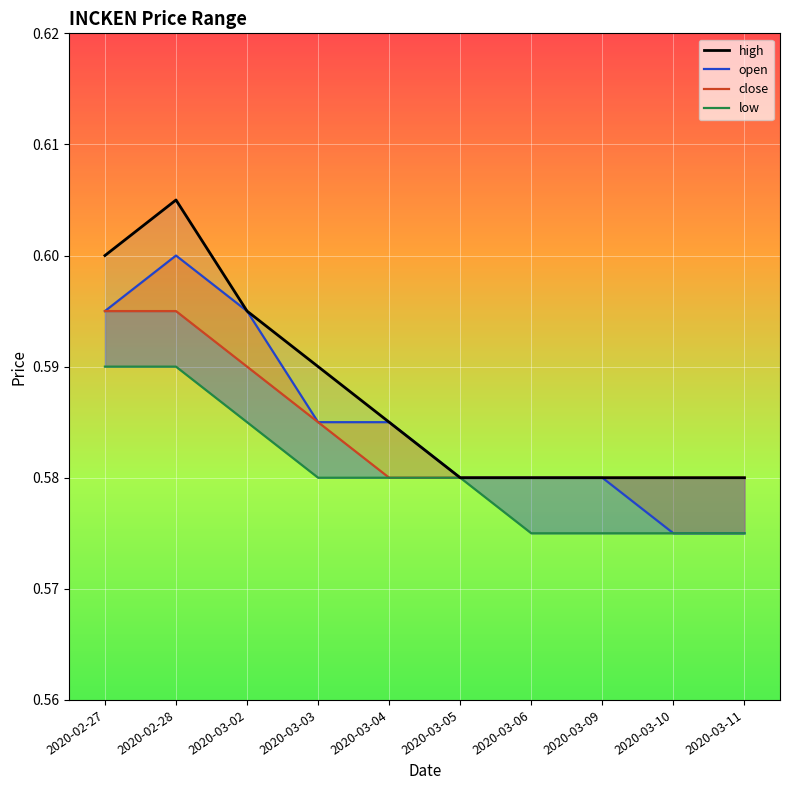

Reading left to right, extract all data points from this chart.

high: 2020-02-27=0.6	2020-02-28=0.6	2020-03-02=0.6	2020-03-03=0.6	2020-03-04=0.6	2020-03-05=0.6	2020-03-06=0.6	2020-03-09=0.6	2020-03-10=0.6	2020-03-11=0.6
open: 2020-02-27=0.6	2020-02-28=0.6	2020-03-02=0.6	2020-03-03=0.6	2020-03-04=0.6	2020-03-05=0.6	2020-03-06=0.6	2020-03-09=0.6	2020-03-10=0.6	2020-03-11=0.6
close: 2020-02-27=0.6	2020-02-28=0.6	2020-03-02=0.6	2020-03-03=0.6	2020-03-04=0.6	2020-03-05=0.6	2020-03-06=0.6	2020-03-09=0.6	2020-03-10=0.6	2020-03-11=0.6
low: 2020-02-27=0.6	2020-02-28=0.6	2020-03-02=0.6	2020-03-03=0.6	2020-03-04=0.6	2020-03-05=0.6	2020-03-06=0.6	2020-03-09=0.6	2020-03-10=0.6	2020-03-11=0.6